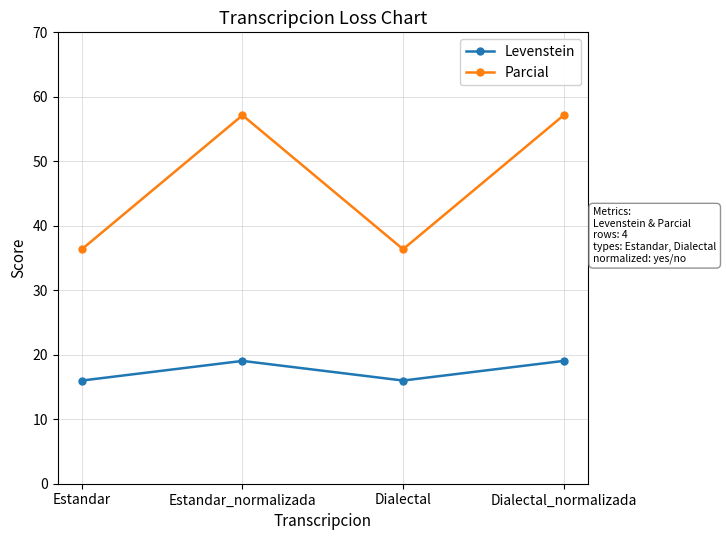

Read the Levenstein value at Dialectal_normalizada.

19.0